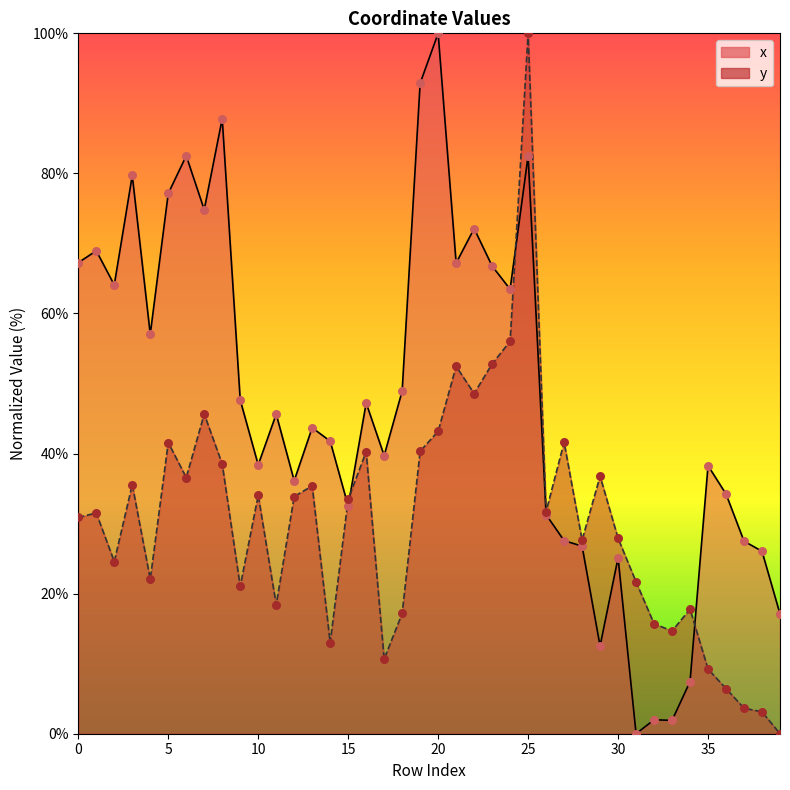

What are all the series names shown in the legend?

x, y